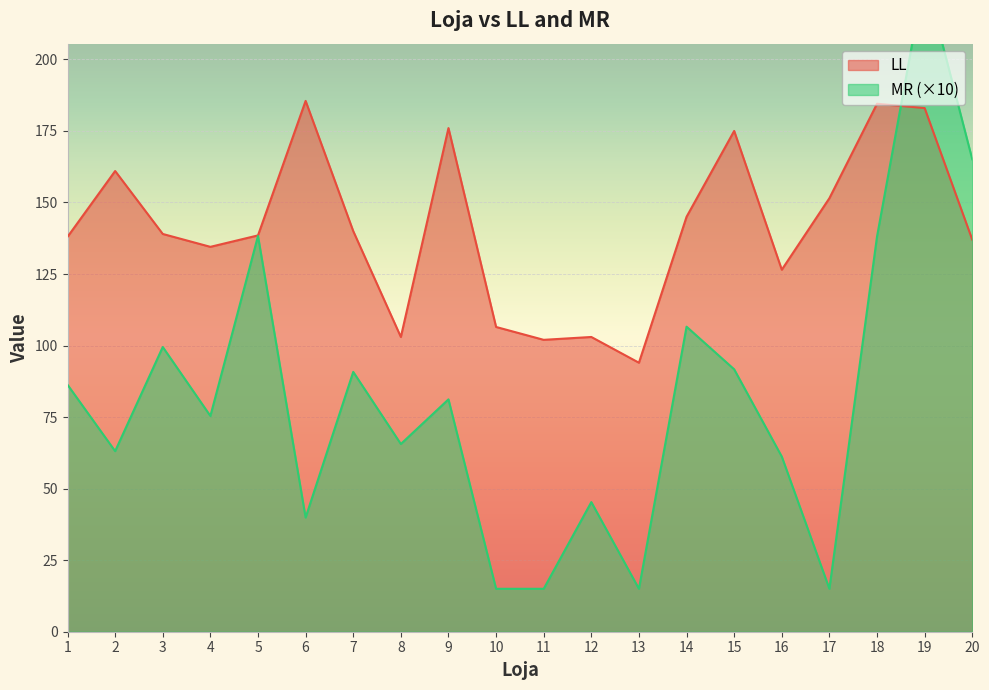

At which label does LL first exceed 139?

2